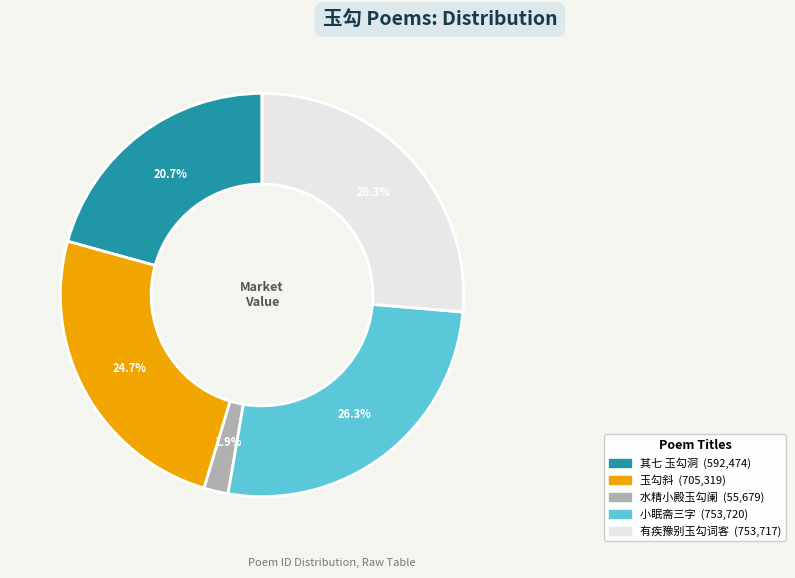

Is there a majority slice in this chart?

No